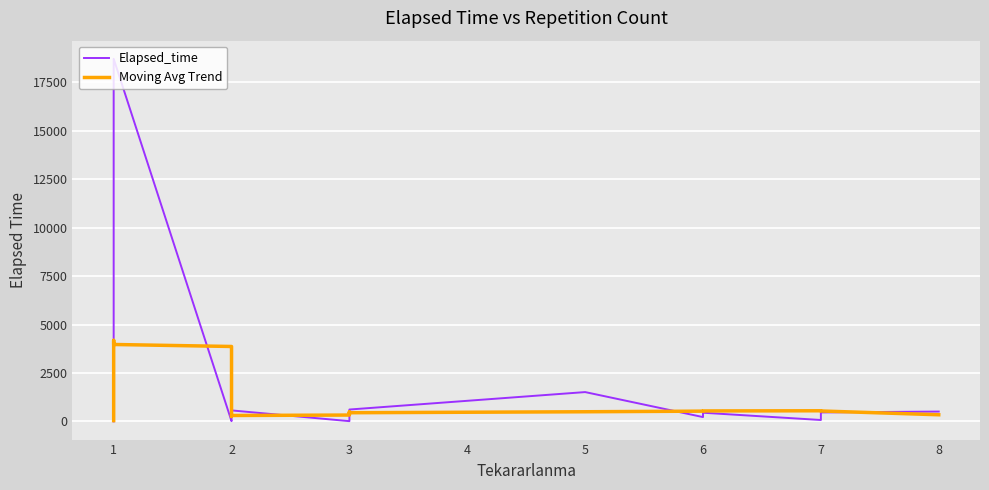

How many values in the Elapsed_time series exceed 330?

19